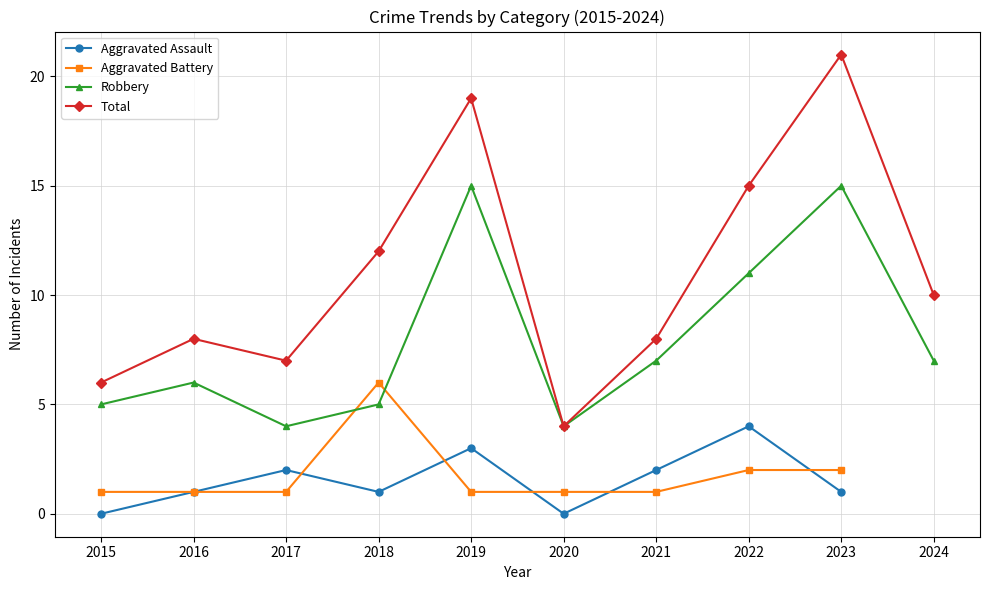

At 2015, list the series in order from largest to smallest.

Total, Robbery, Aggravated Battery, Aggravated Assault